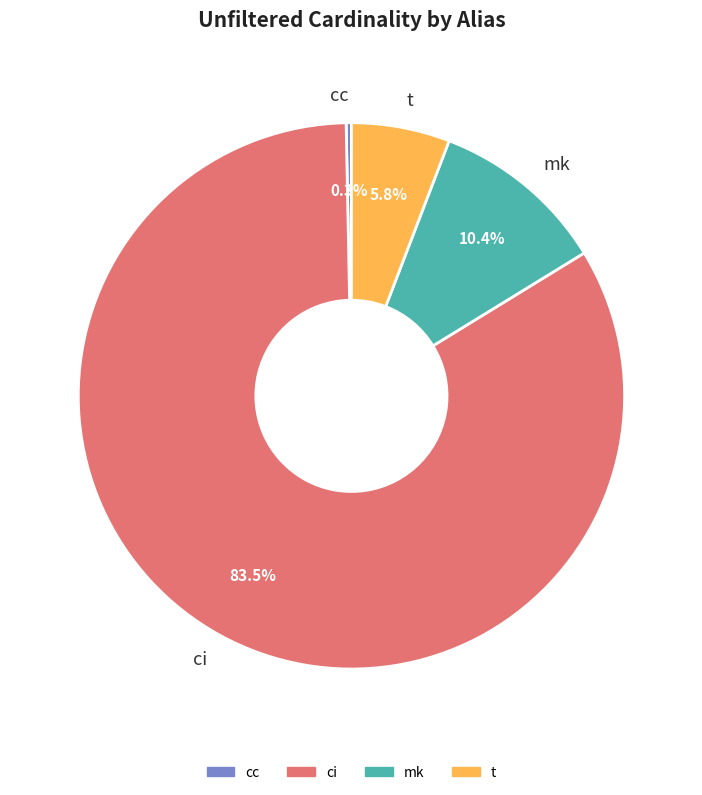

Count the number of slices in the pie.

4